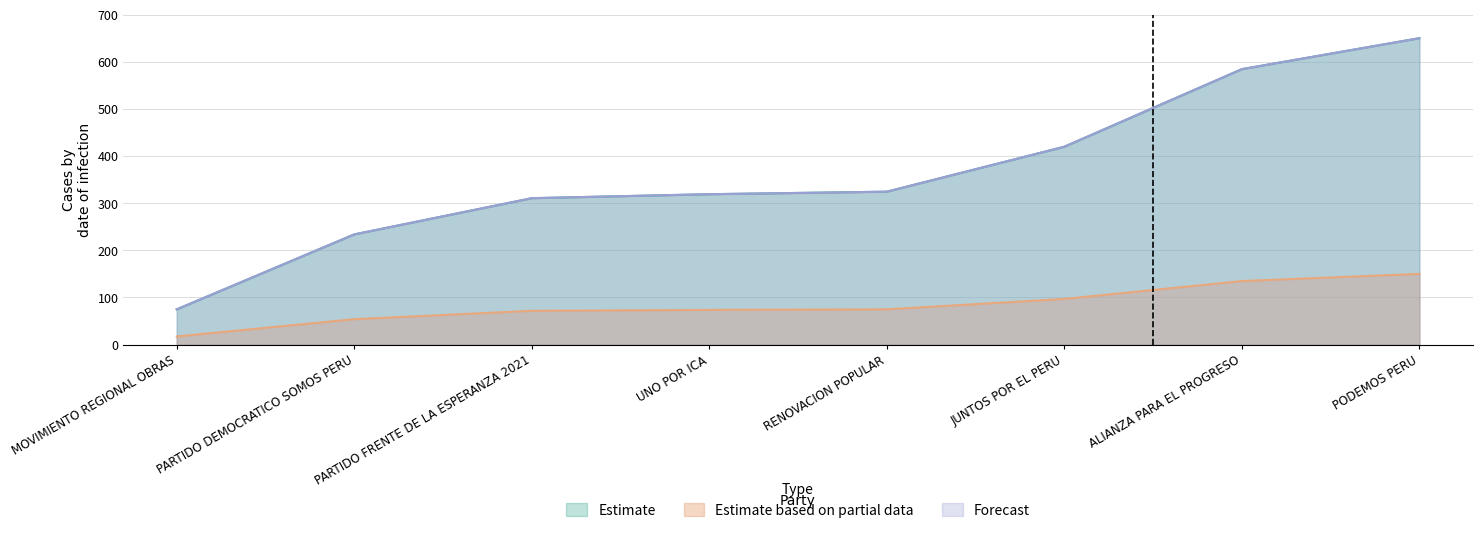

What position from the right is PARTIDO FRENTE DE LA ESPERANZA 2021?

6